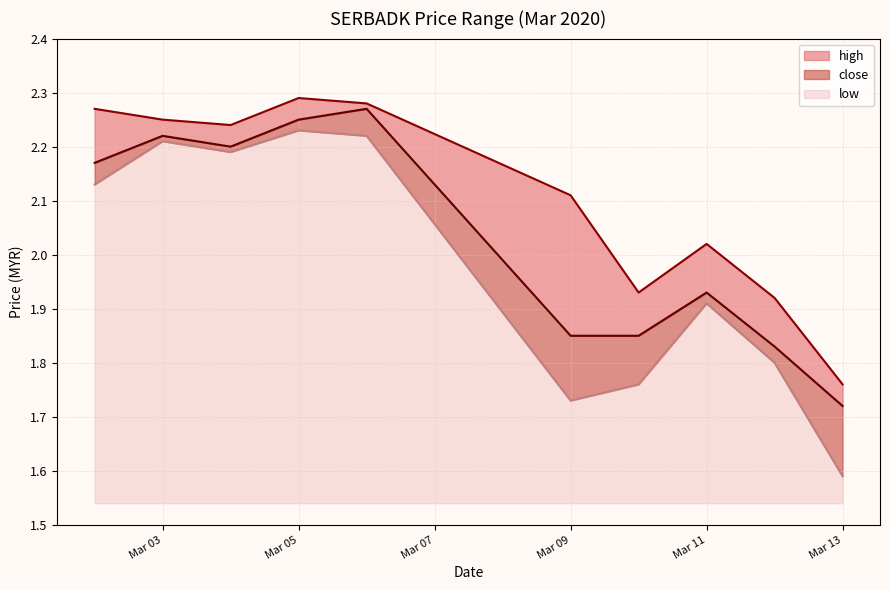

How many interior local valleys does the close series have?

1